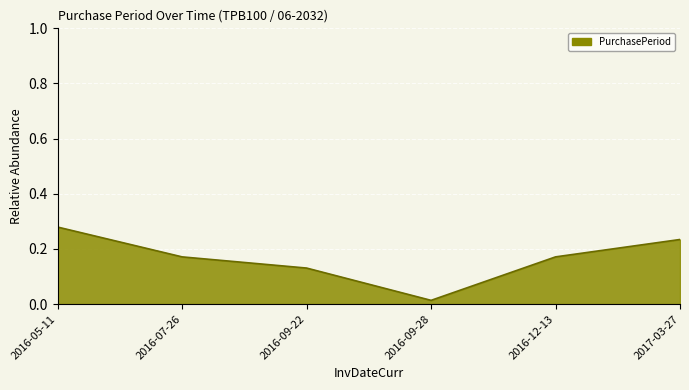

Between 2016-05-11 and 2016-12-13, which is larger?

2016-05-11